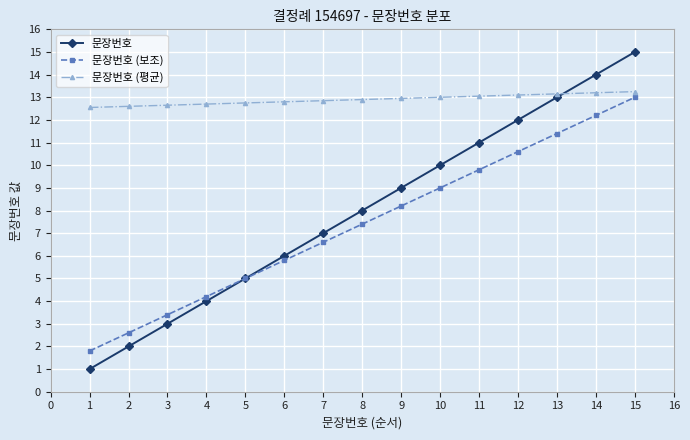

At 14, list the series in order from smallest to largest.

문장번호 (보조), 문장번호 (평균), 문장번호